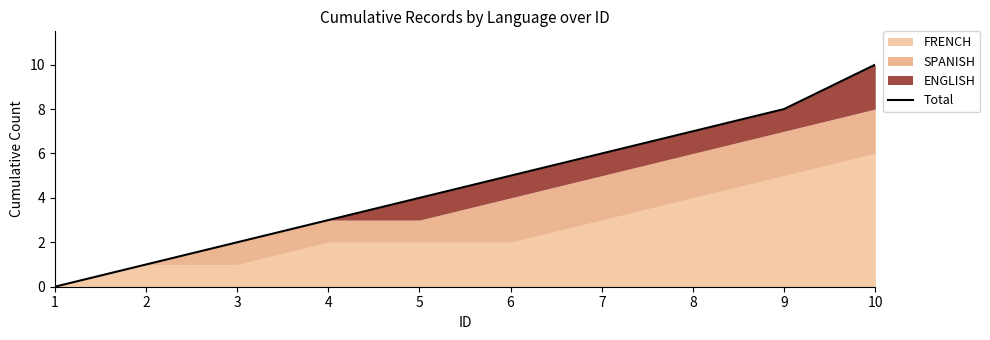

Reading left to right, transcribe all the data shown in this chart.

0	1	2	3	4	5	6	7	8	10